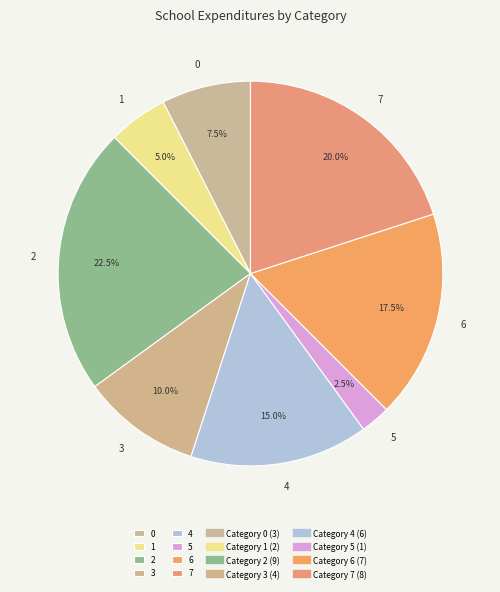

Rank the categories by value from lowest to highest.

5, 1, 0, 3, 4, 6, 7, 2